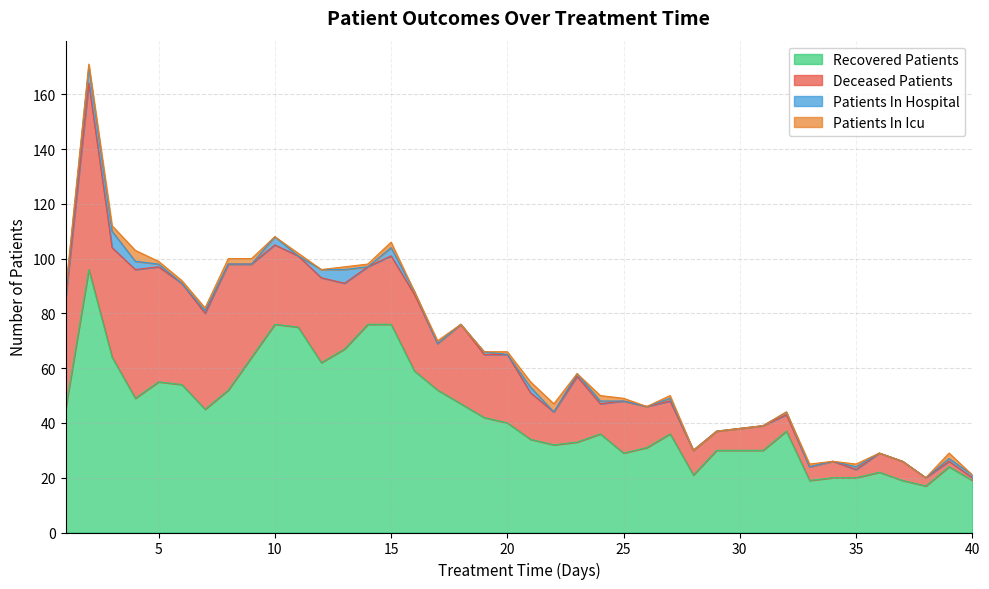

What is the difference between the recovered_patients values at 6 and 17?

2